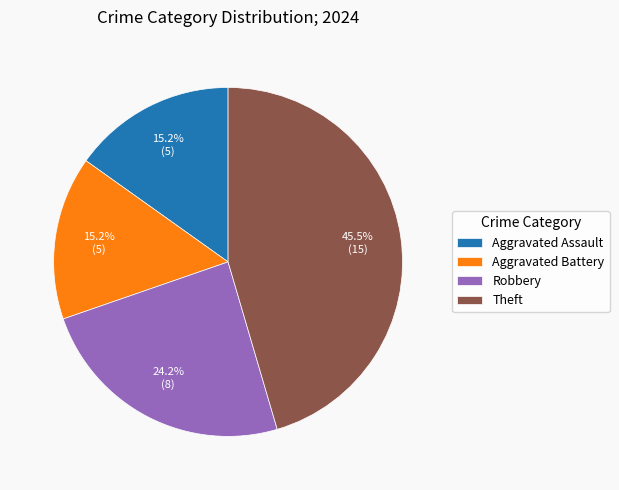

What is the ratio of the value at Aggravated Assault to the value at Robbery?

0.6